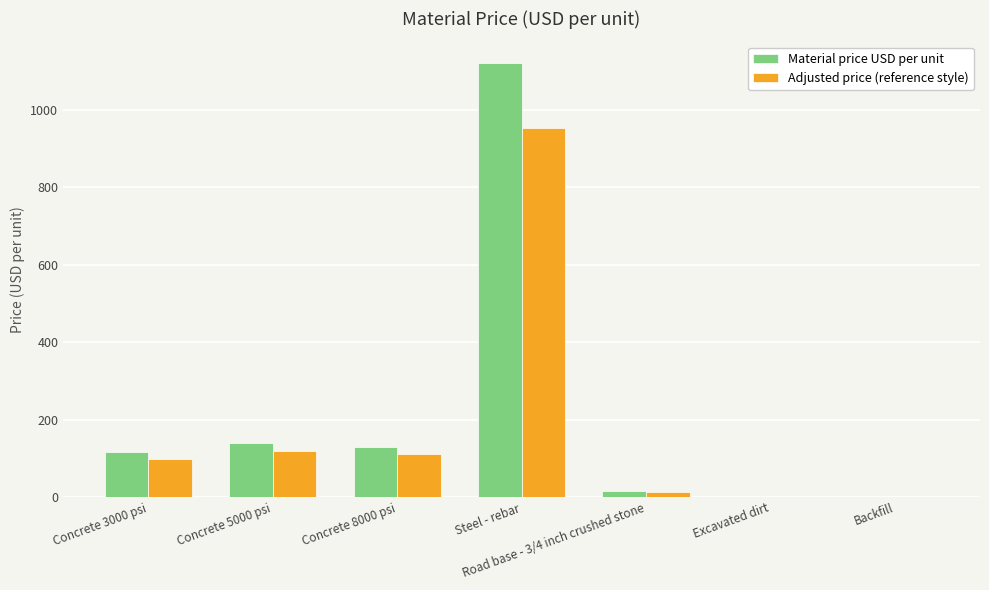

Does the chart contain stacked bars?

No